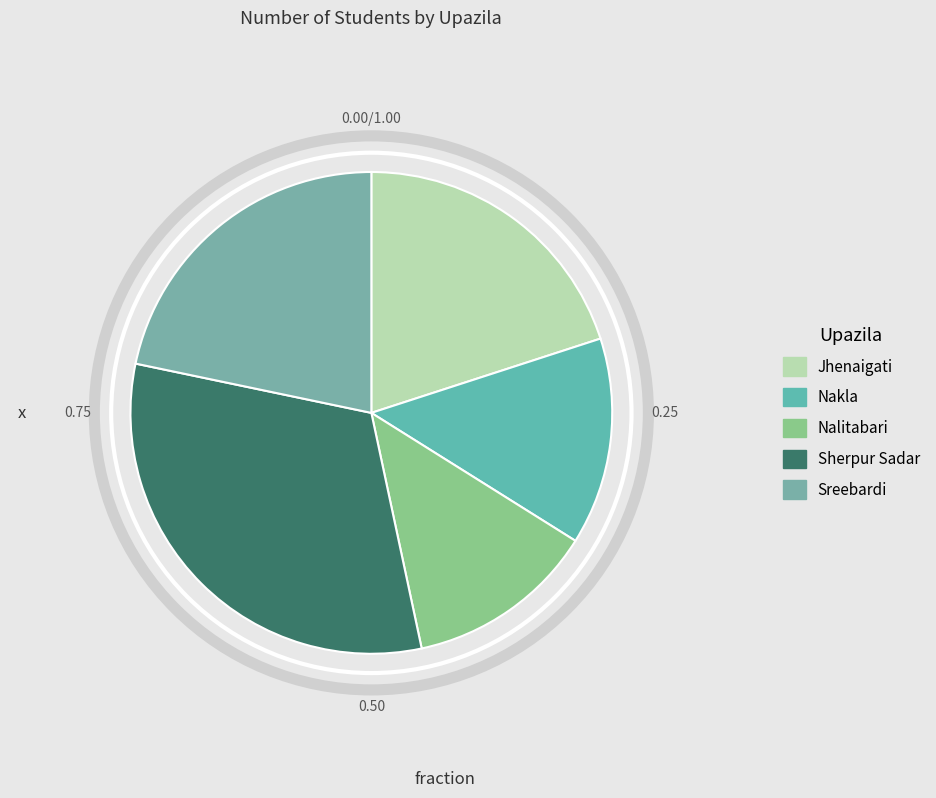

What is the largest slice in the pie chart?

Sherpur Sadar